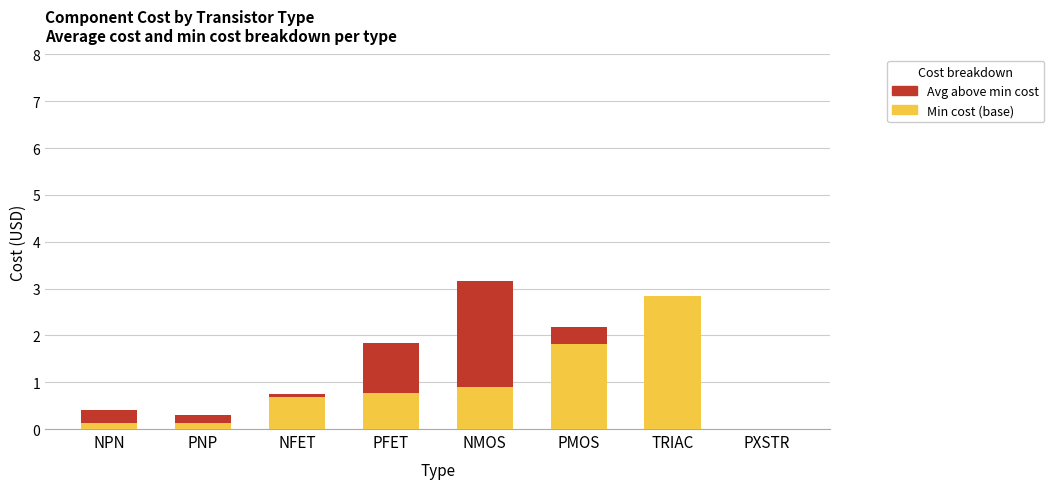

What is the total value across all series at NMOS?

3.2